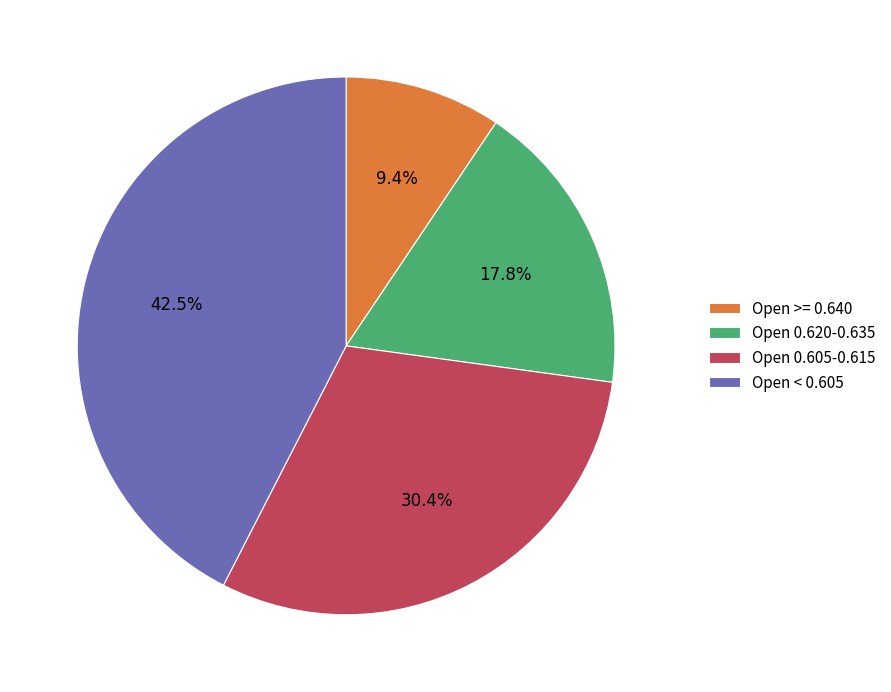

Which has a higher value, Open 0.620-0.635 or Open < 0.605?

Open < 0.605